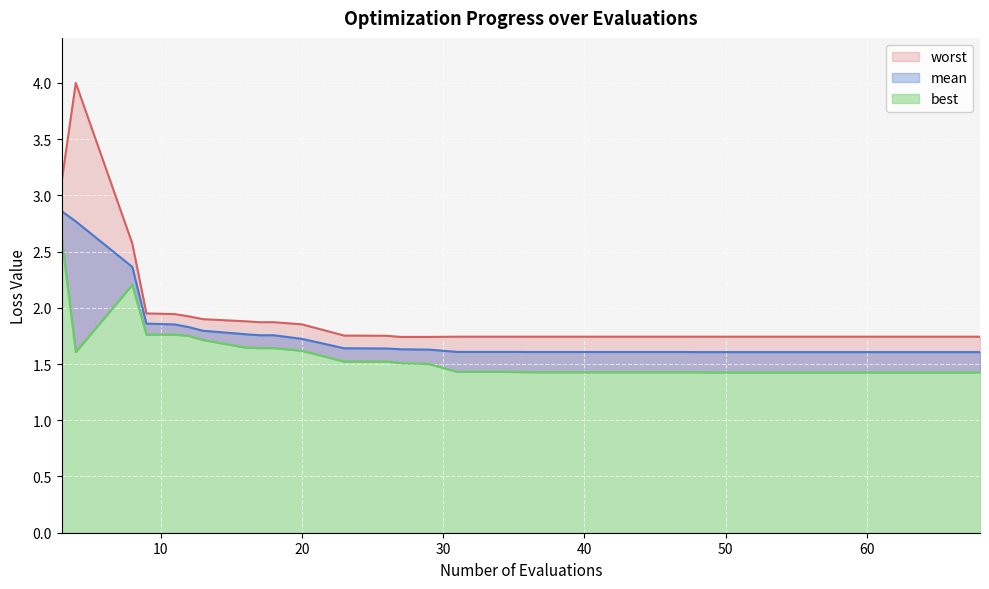

Rank the series at 40 from lowest to highest value.

best, mean, worst